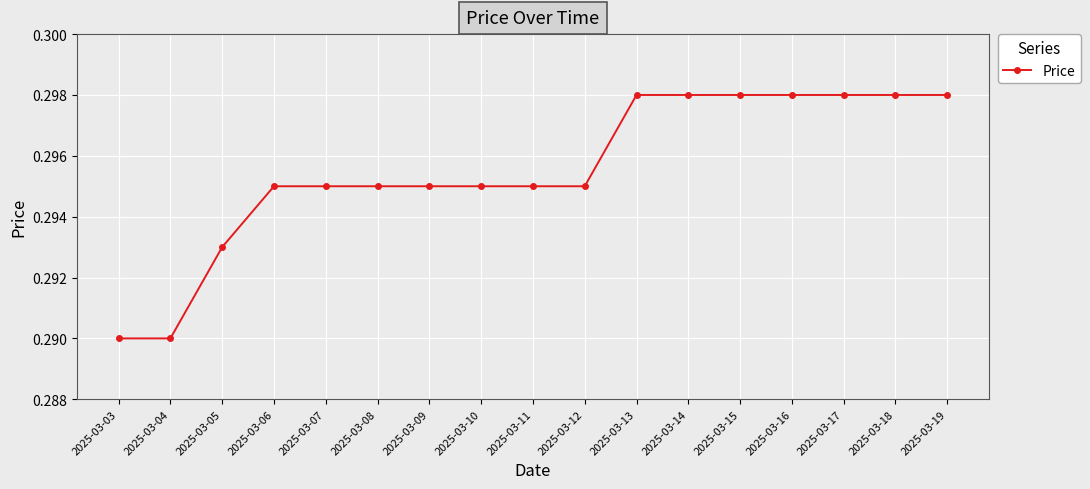

How many categories are shown in the chart?

17